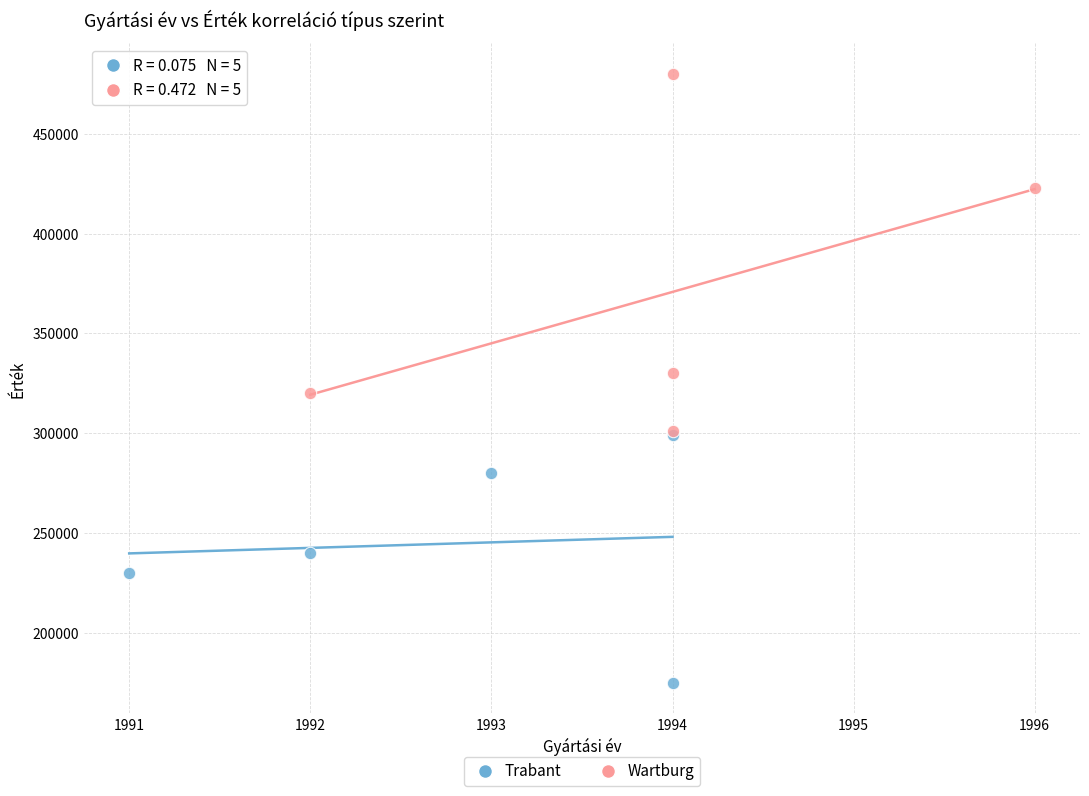

Which series has the largest Y range (max minus min)?

Wartburg